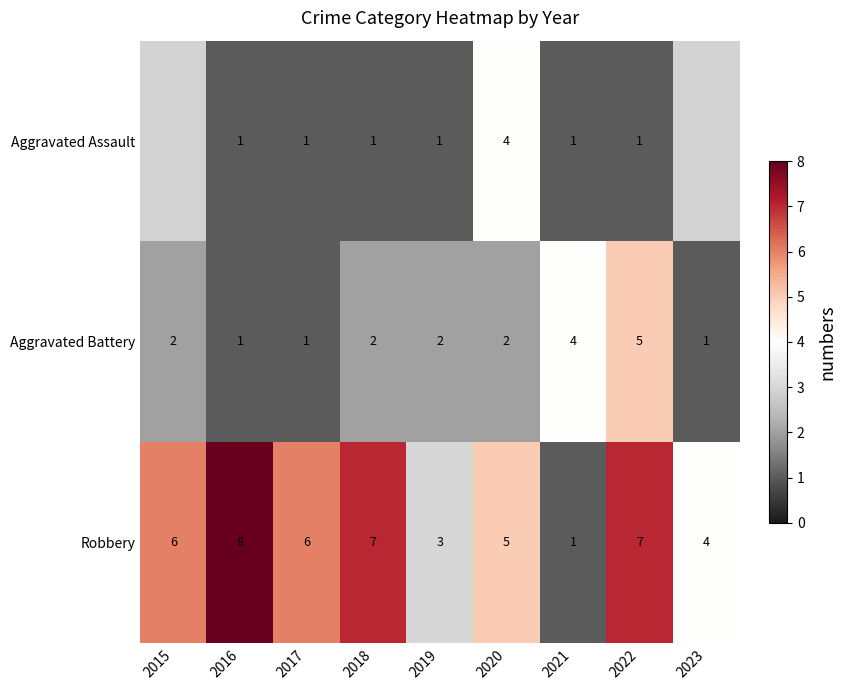

The Robbery series shows 4 at 2018. True or false?

False